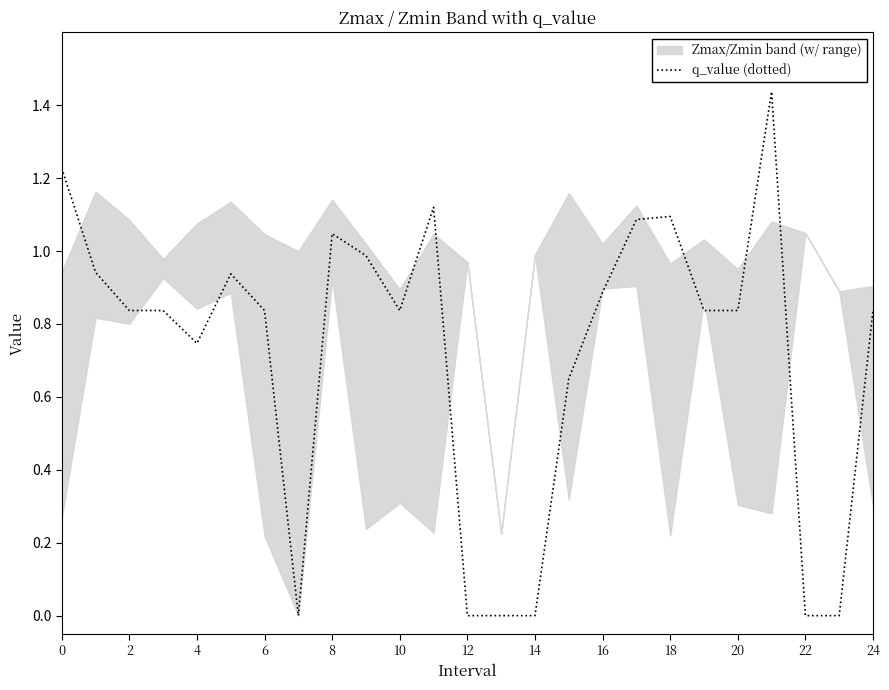

True or false: the data shows 1.2 at 0.

True